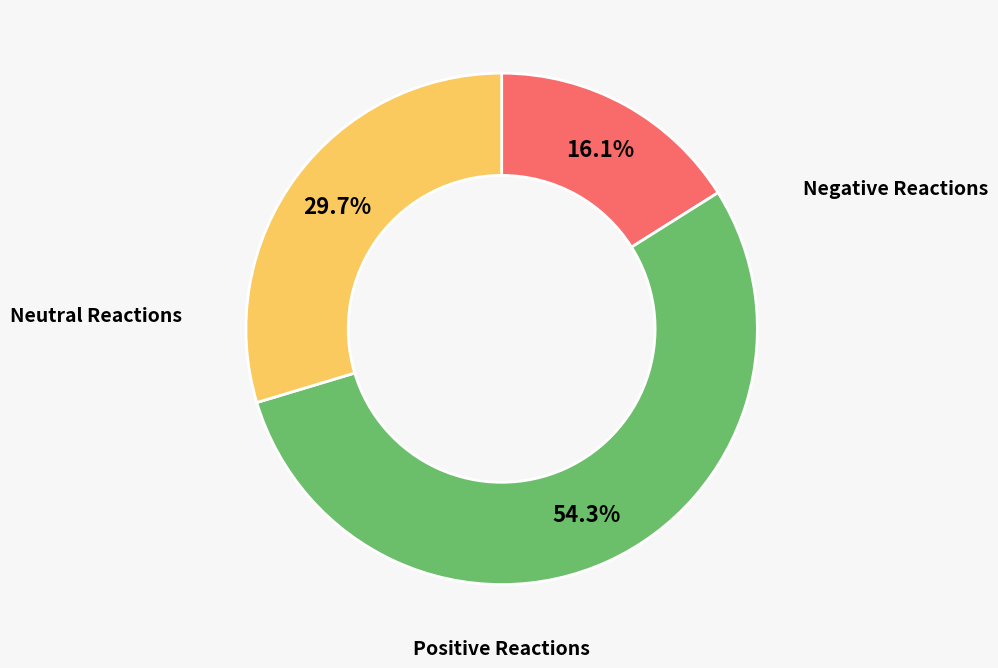

What is the majority slice?

Positive Reactions